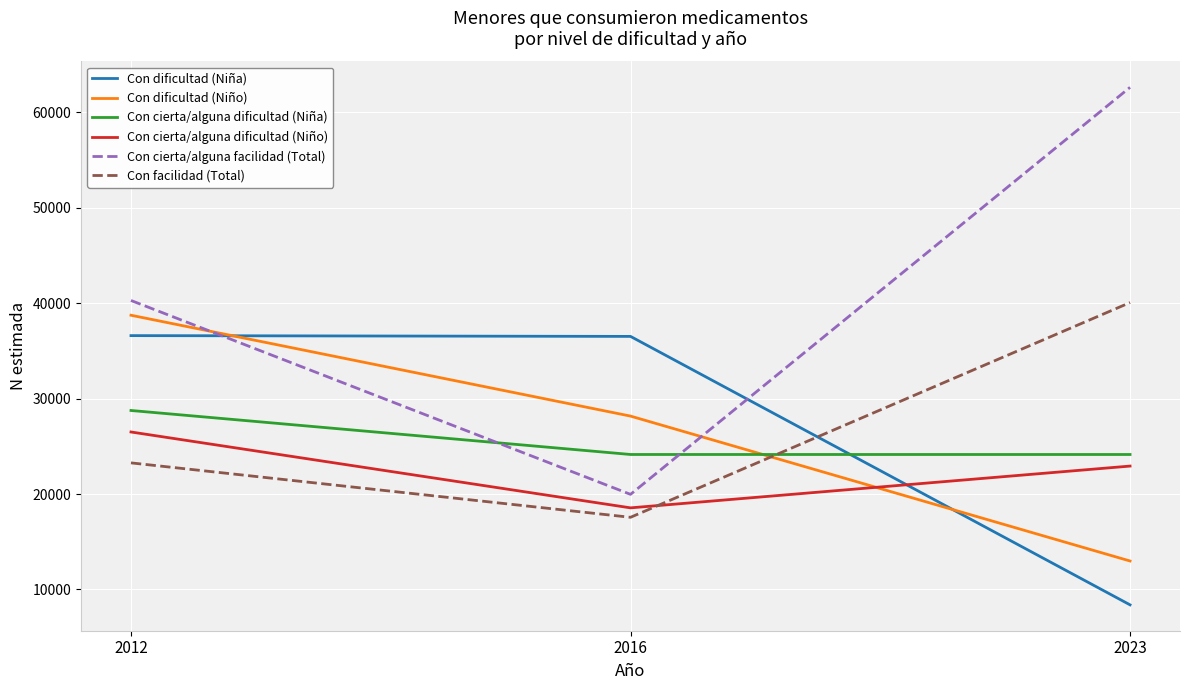

What is the total value across all series at 2016?

144936